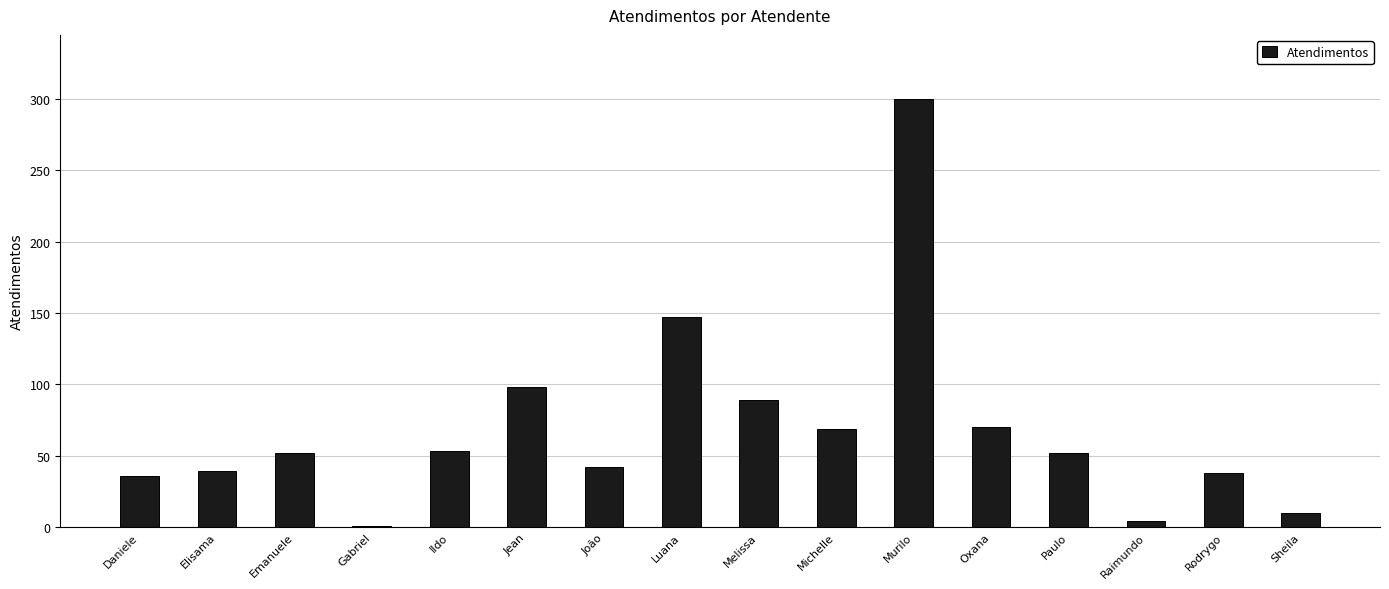

Which has a higher value, Daniele or Michelle?

Michelle